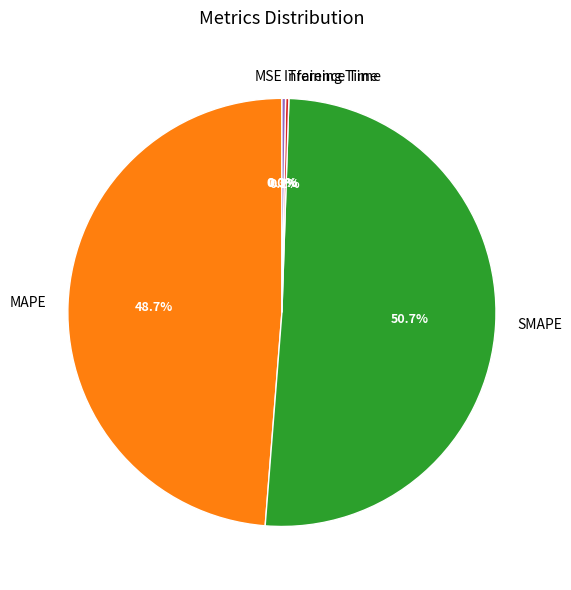

Which category has the biggest portion of the pie?

SMAPE